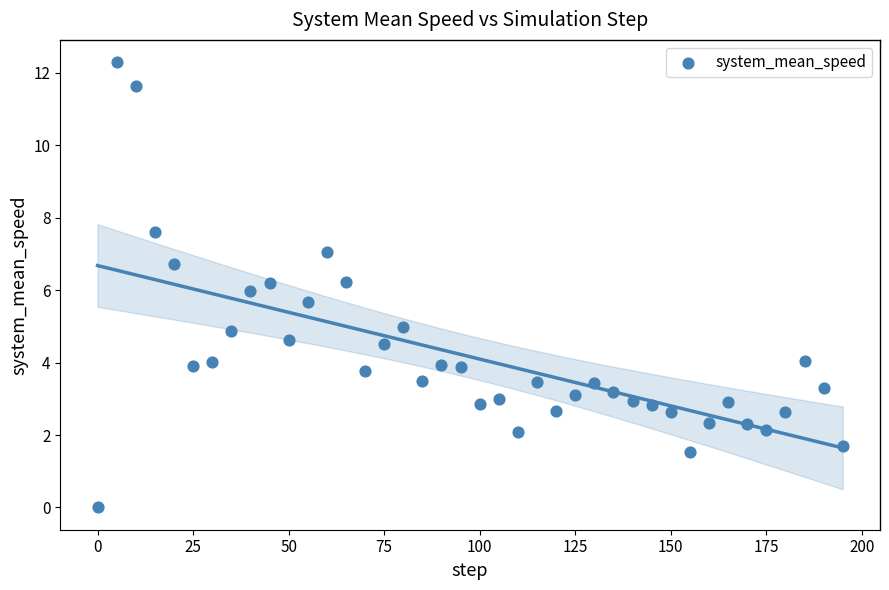

What is the range of X values (max minus min)?

195.0